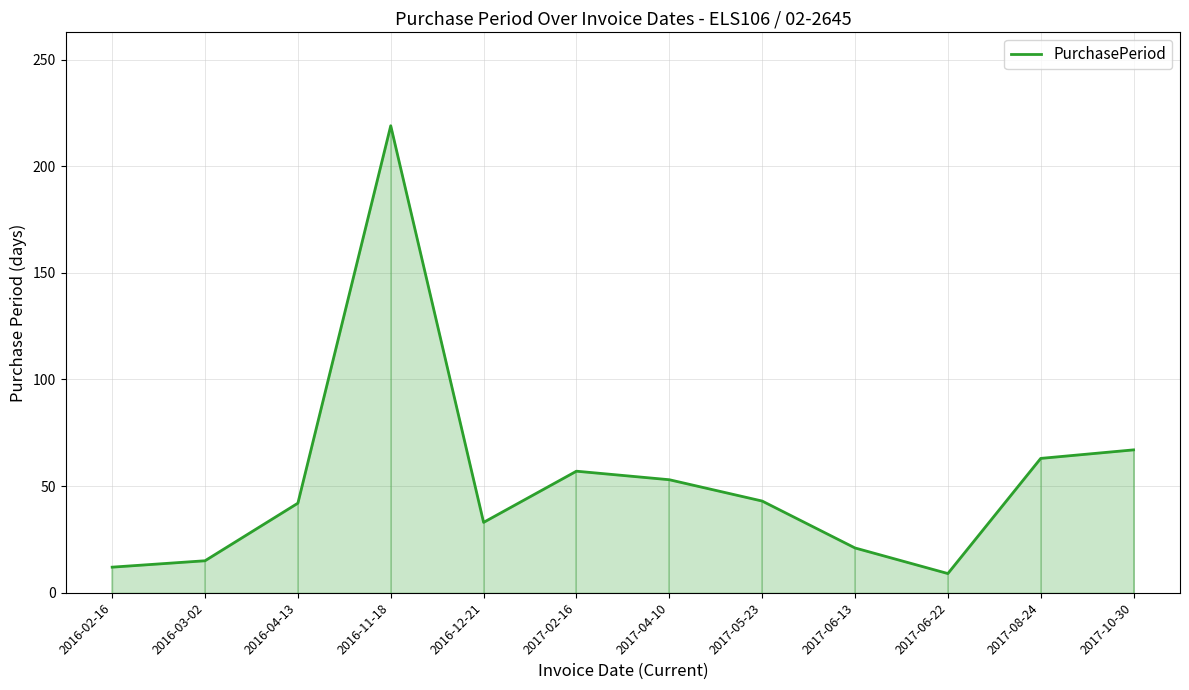

At which category does the data reach its first local peak?

2016-11-18